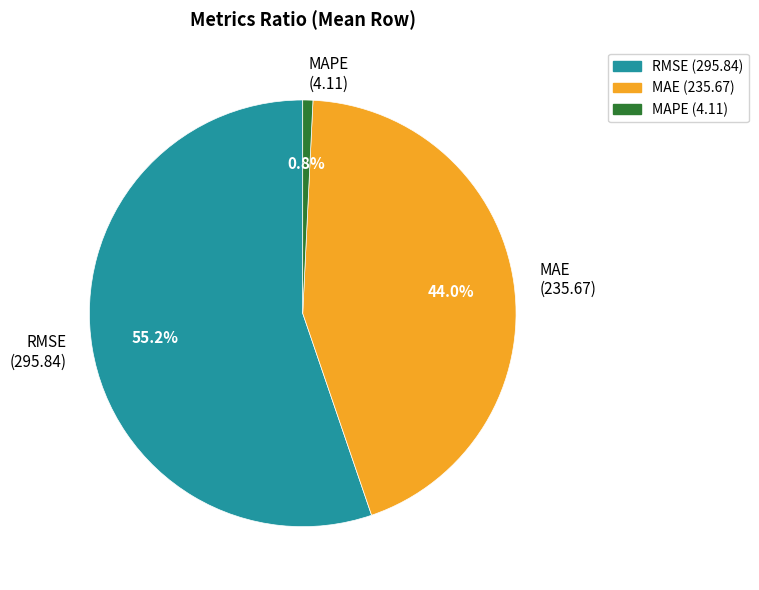

What is the ratio of the value at RMSE (295.84) to the value at MAE (235.67)?

1.3